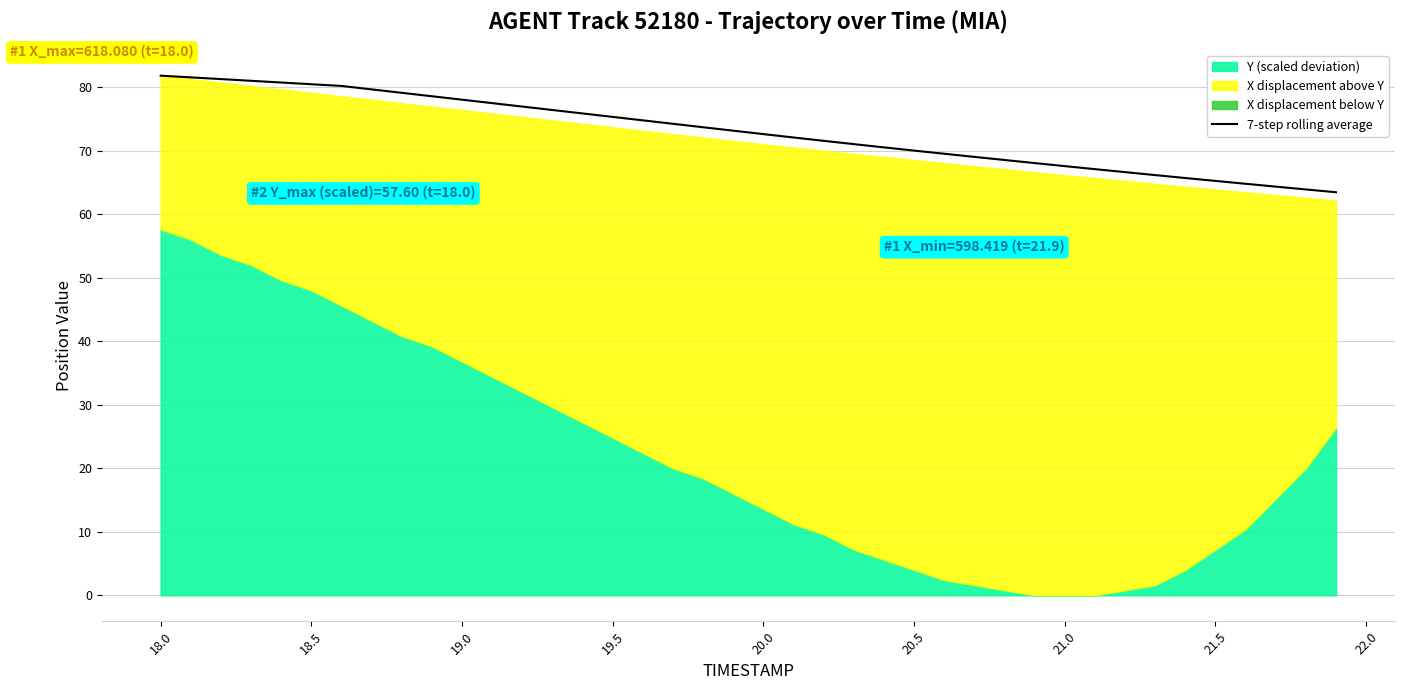

The 7-step rolling average series shows 72.6 at 20.0. True or false?

True